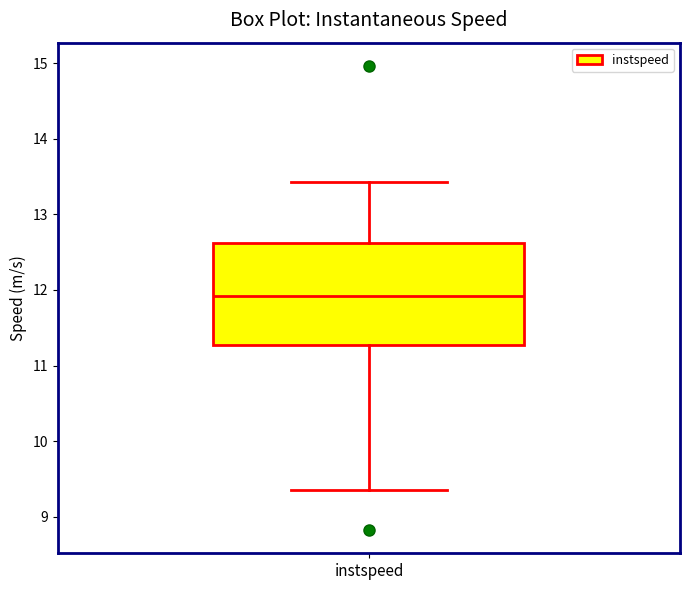

Transcribe this box plot: give where the median line is, the range the box spans, and where the two whiskers end, as read against the y-axis. The values are not printed on the chart, so give them approximately, as read against the axis.

median 11.9, box 11.3 to 12.6, whiskers 9.3 to 13.4